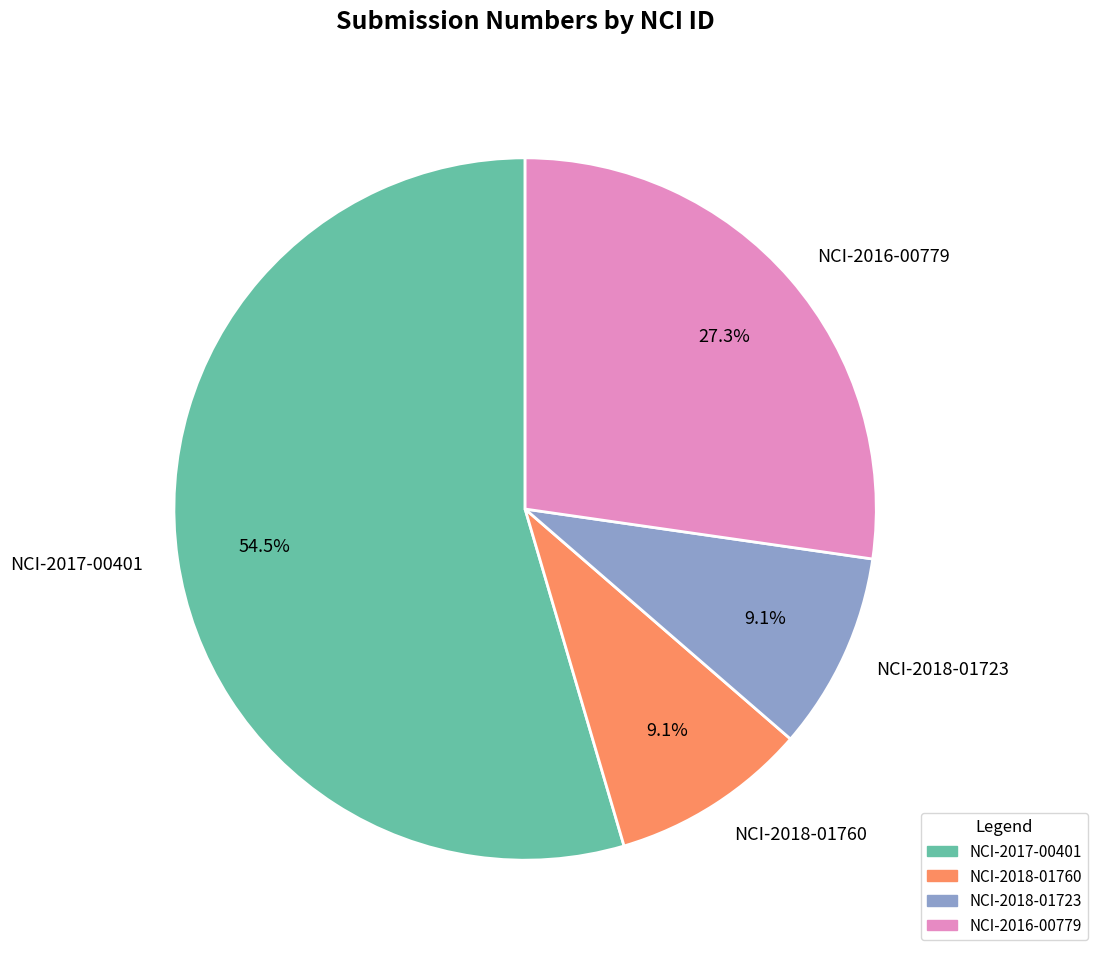

Is it true that NCI-2018-01723 is 1% of the pie?

False